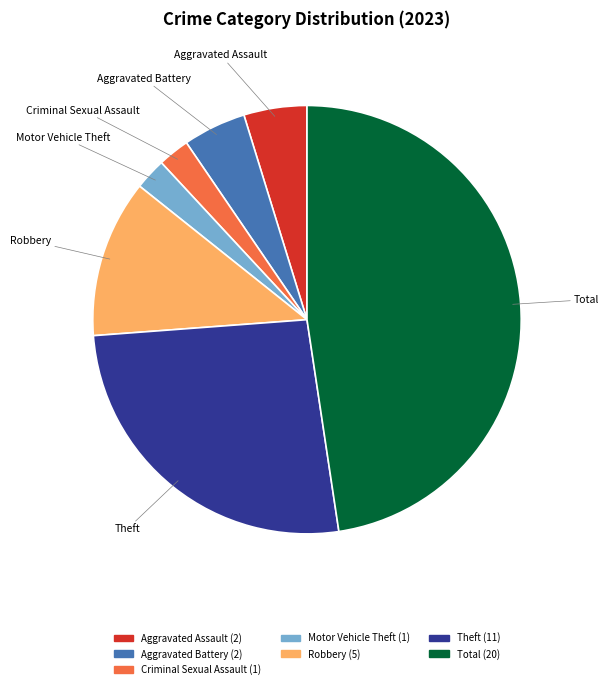

Do Criminal Sexual Assault and Aggravated Assault together represent more than half of the pie?

No